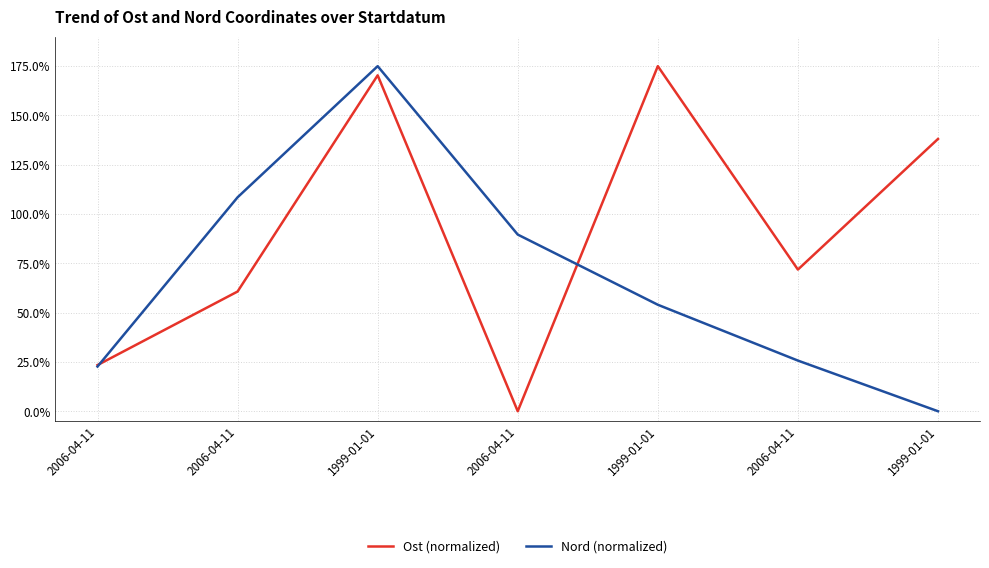

Rank the series at 1999-01-01 from highest to lowest value.

Nord (normalized), Ost (normalized)